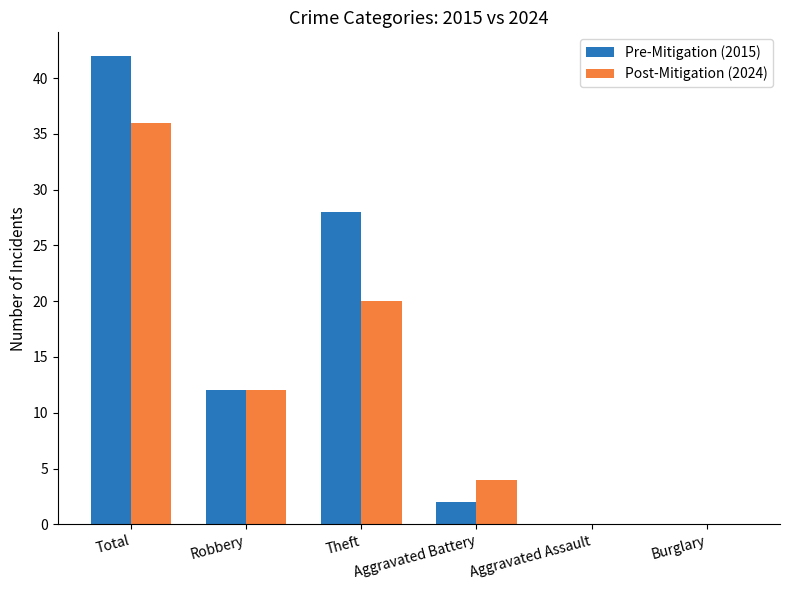

Reading left to right, extract all data points from this chart.

Pre-Mitigation (2015): 42	12	28	2	0	0
Post-Mitigation (2024): 36	12	20	4	0	0